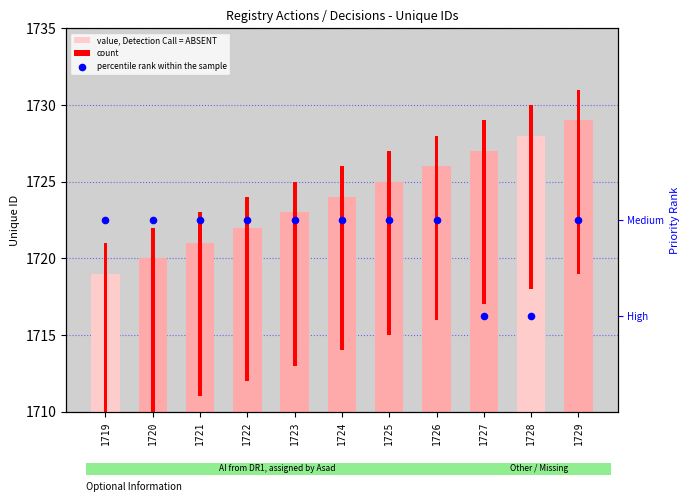

Which series reaches the minimum Y coordinate?

percentile rank within the sample